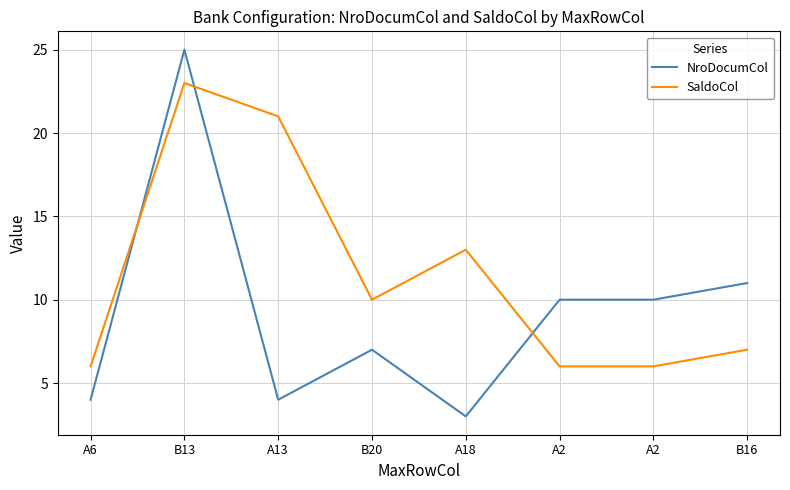

Where do SaldoCol and NroDocumCol first cross each other?

A6 and B13